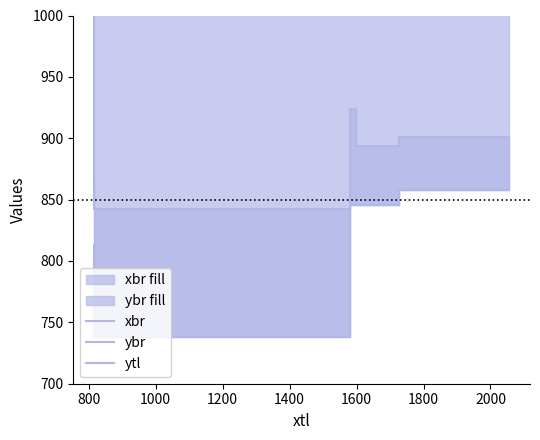

What is the value of the ytl point at the 2nd from the left?

846